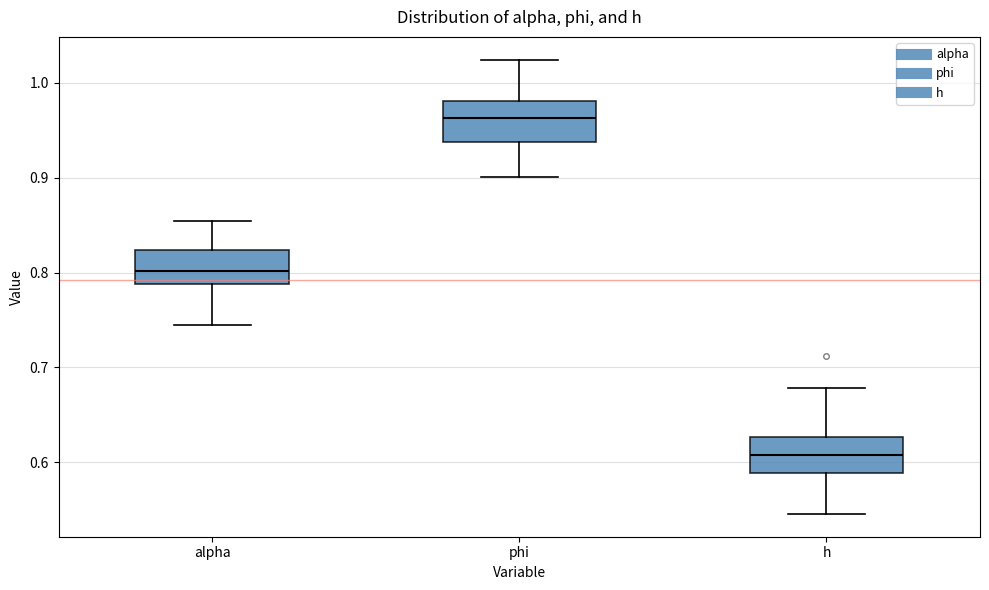

Which box's median line is the highest?

phi